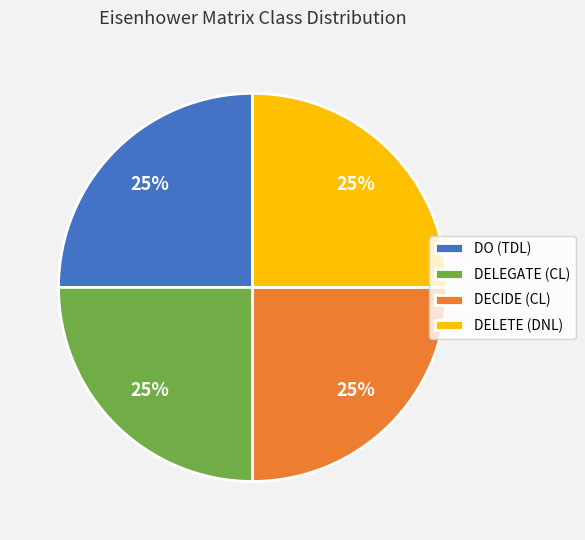

Count the number of slices in the pie.

4